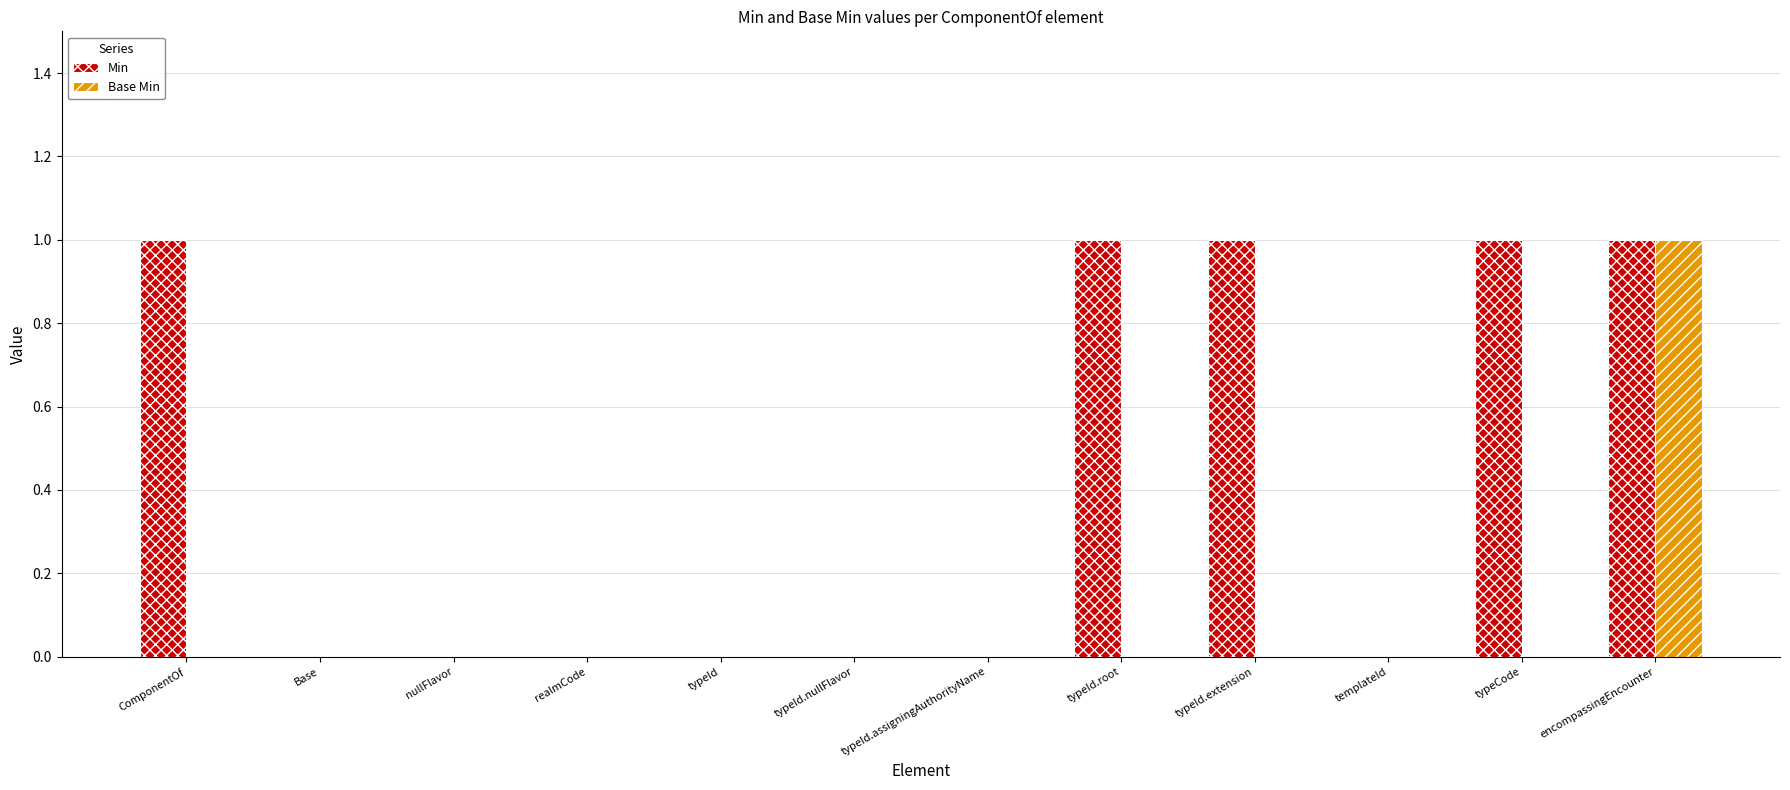

Between typeId.extension and templateId, which series saw the biggest shift?

Min